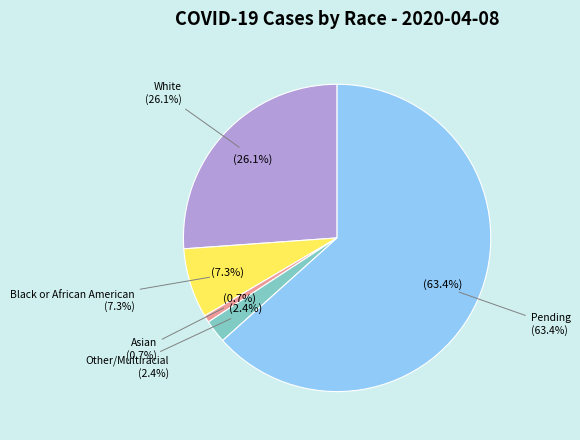

The White slice represents 26% of the pie. True or false?

True